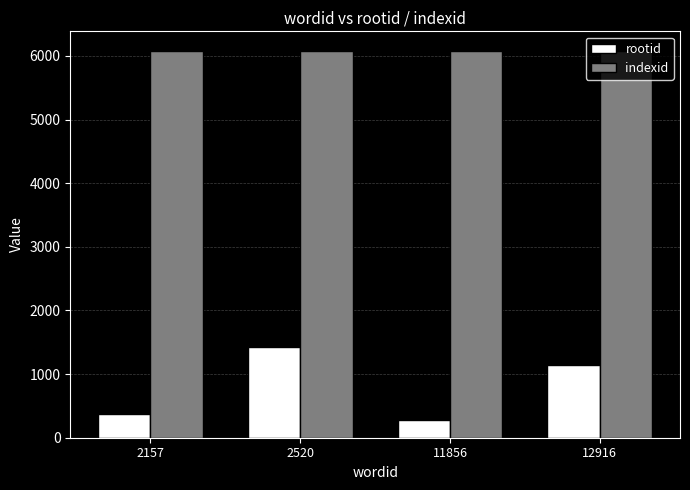

What is the maximum value for indexid?

6083